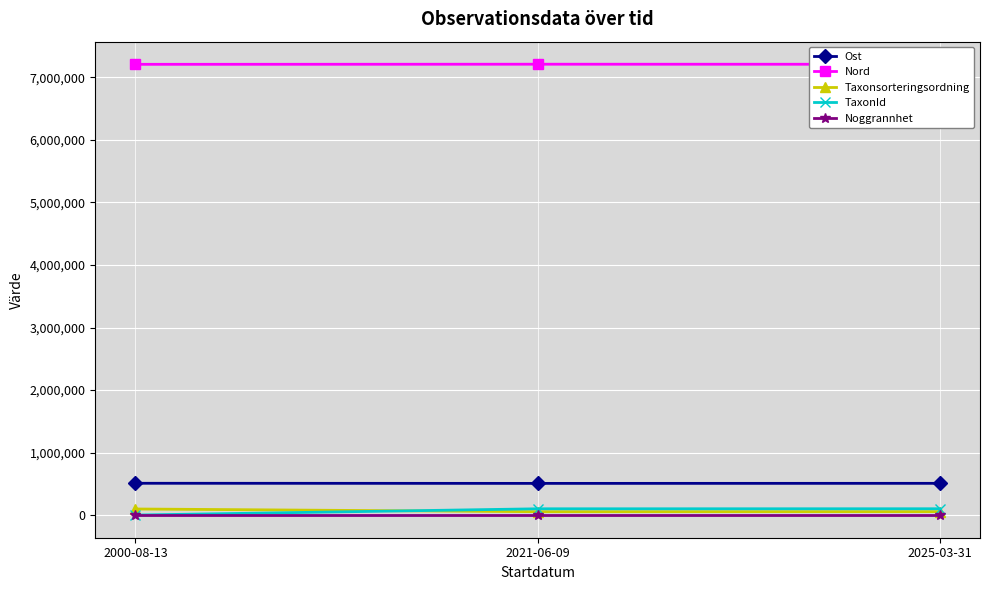

What is the value of the Taxonsorteringsordning point at the 3rd from the left?

56714.0